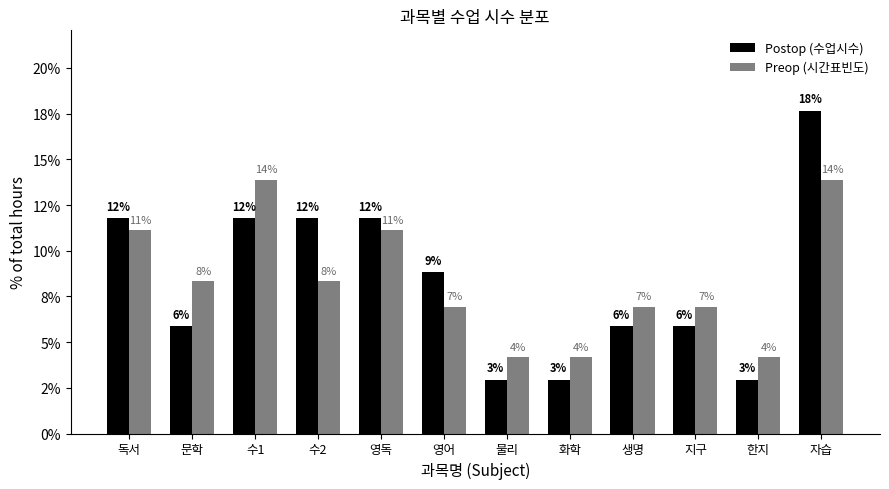

Is the value of Preop (시간표빈도) at 영독 greater than the value of Postop (수업시수) at 독서?

No